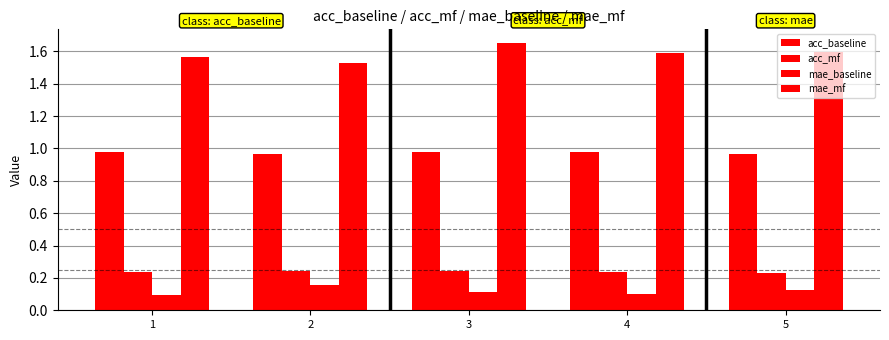

How many bars are there in each group?

4